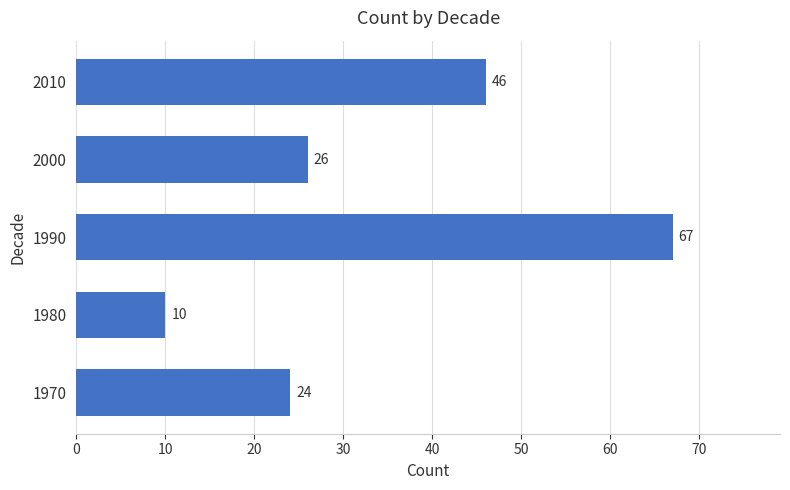

Where is the data nearest to the value 38?

2010